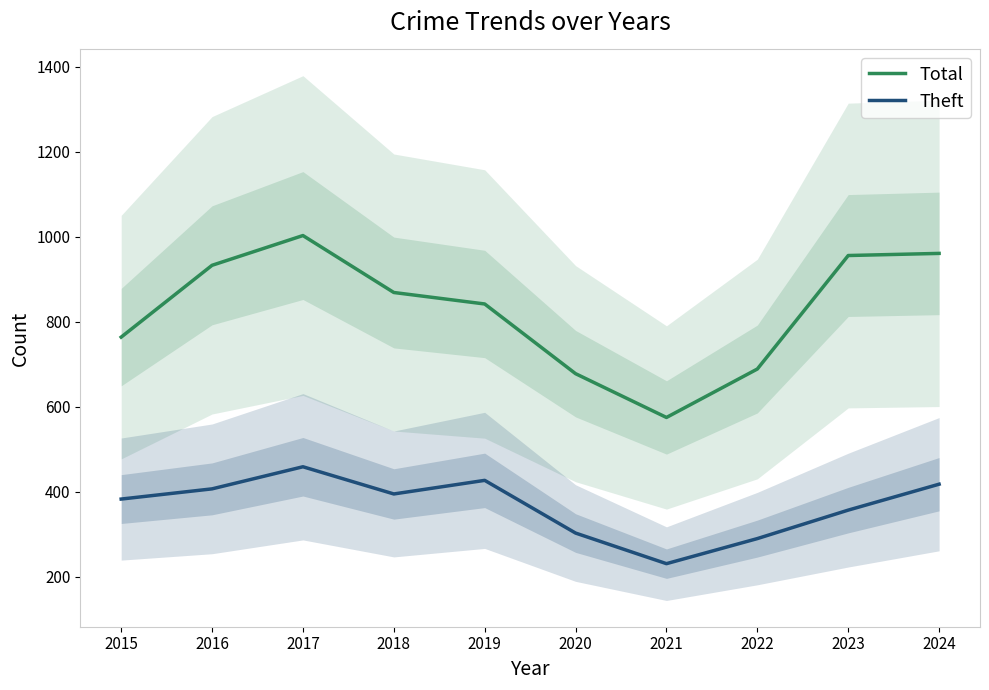

True or false: Total and Theft cross at least once.

False